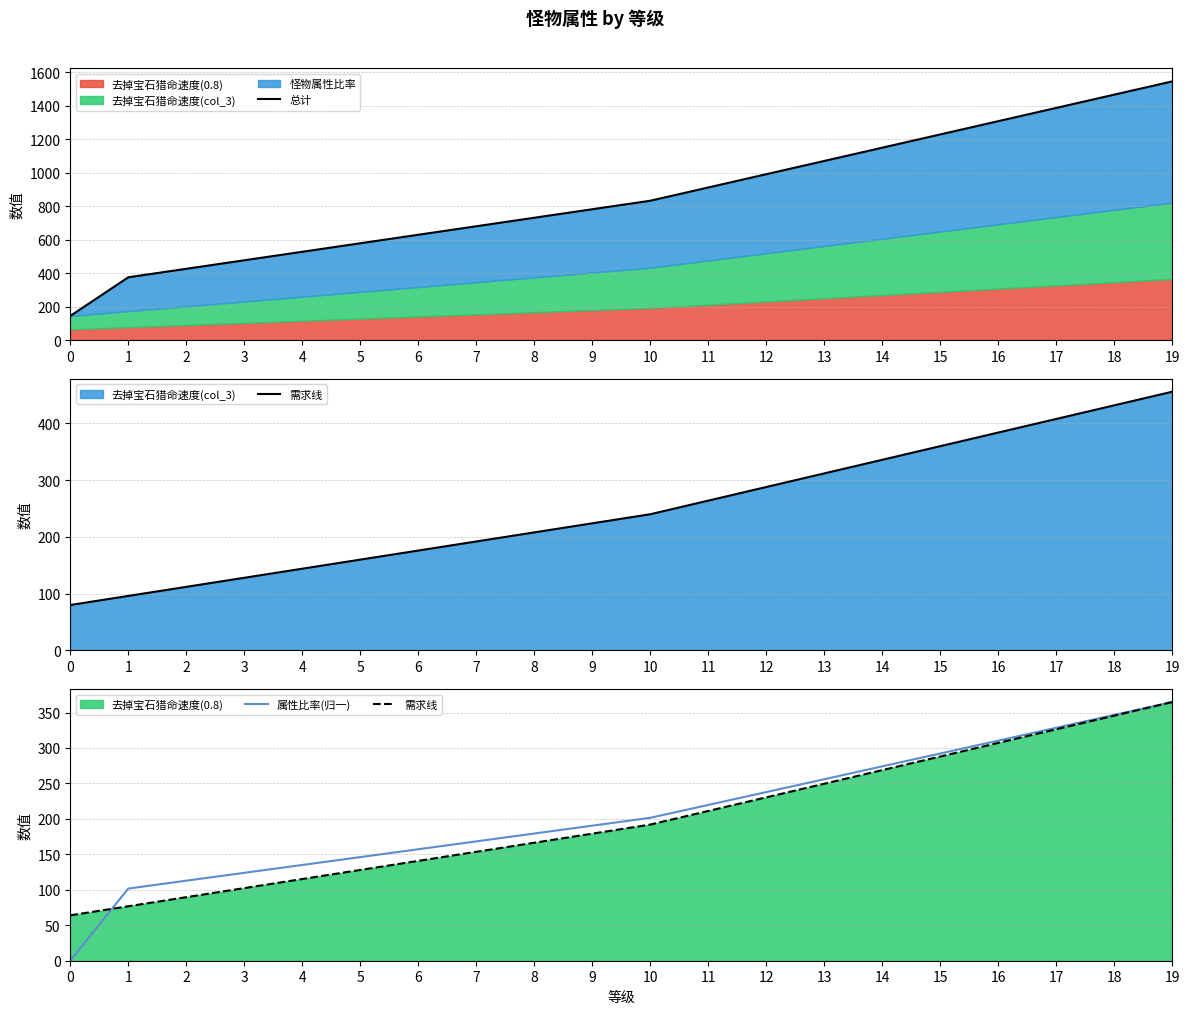

What is the total value across all series at 19?

2274.4